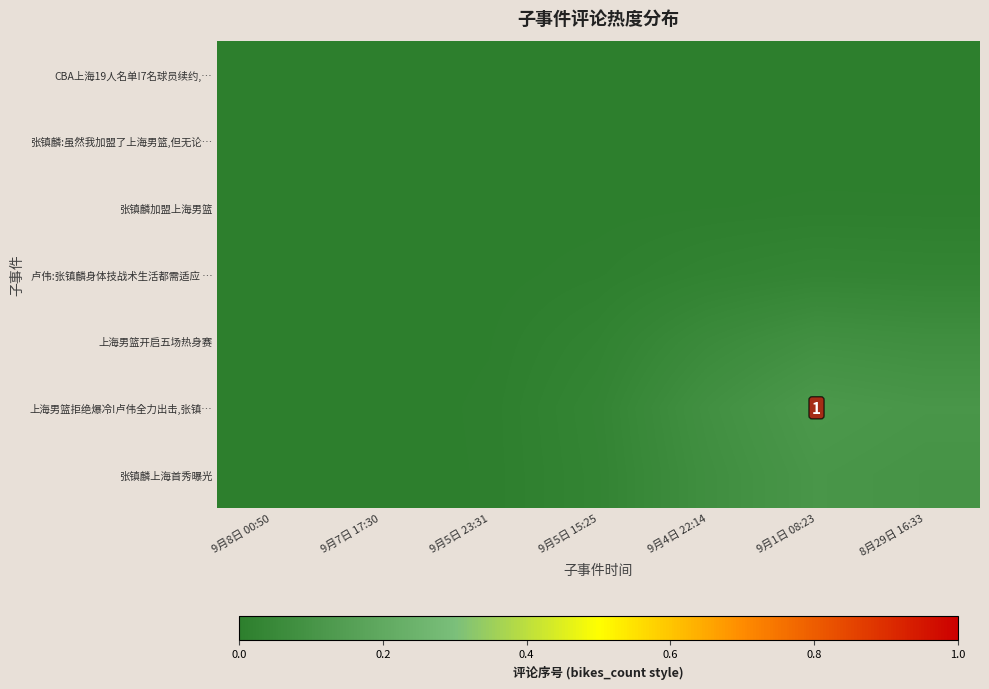

Which category has the highest value across all series?

9月1日 08:23